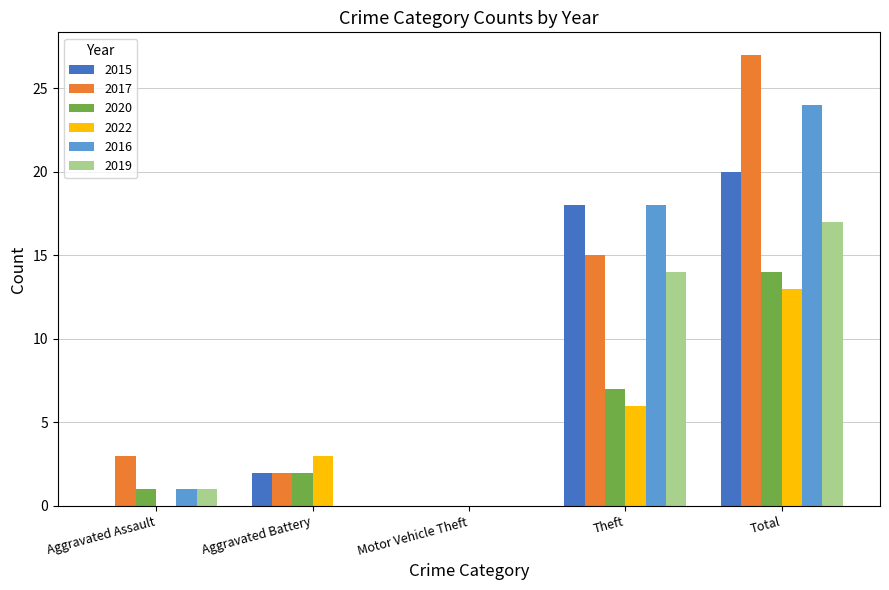

The value of 2022 at Theft is 8. True or false?

False